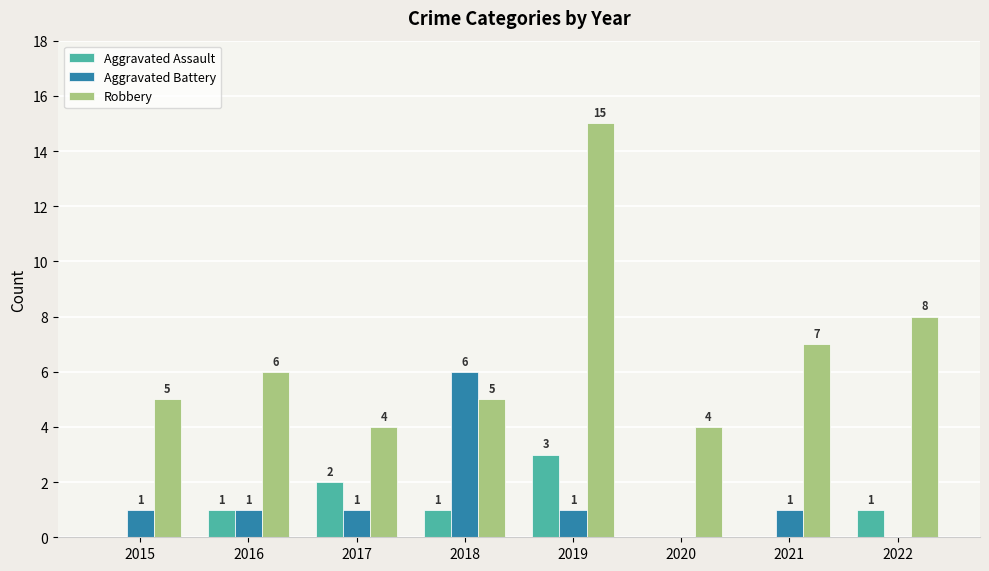

What are all the series names shown in the legend?

Aggravated Assault, Aggravated Battery, Robbery